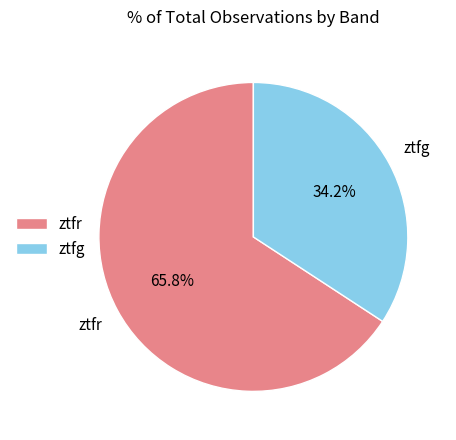

To the nearest percent, what is the difference between the largest and smallest slice percentages?

32%